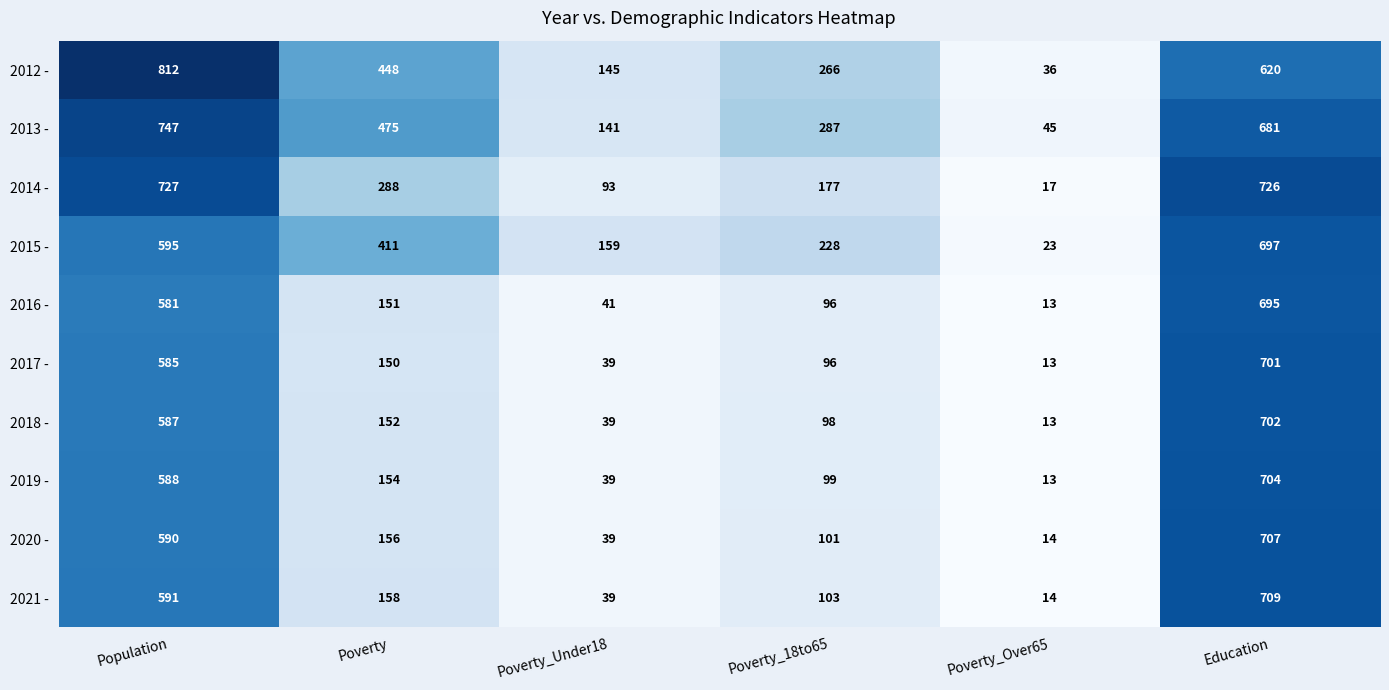

True or false: 2016 - has a value of 41 at Poverty_Under18.

True